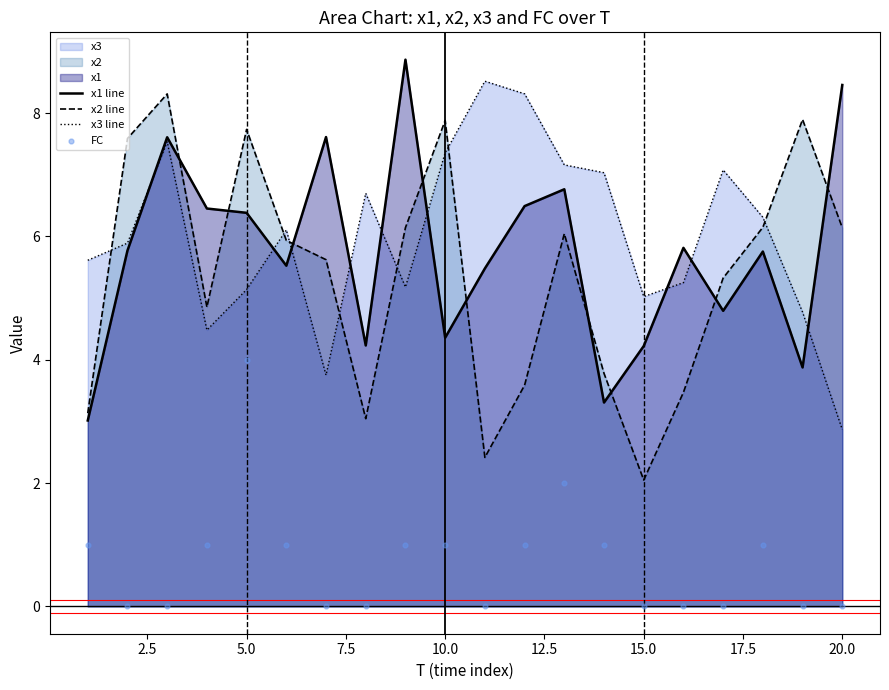

Which series has the largest total across all categories?

x3 line